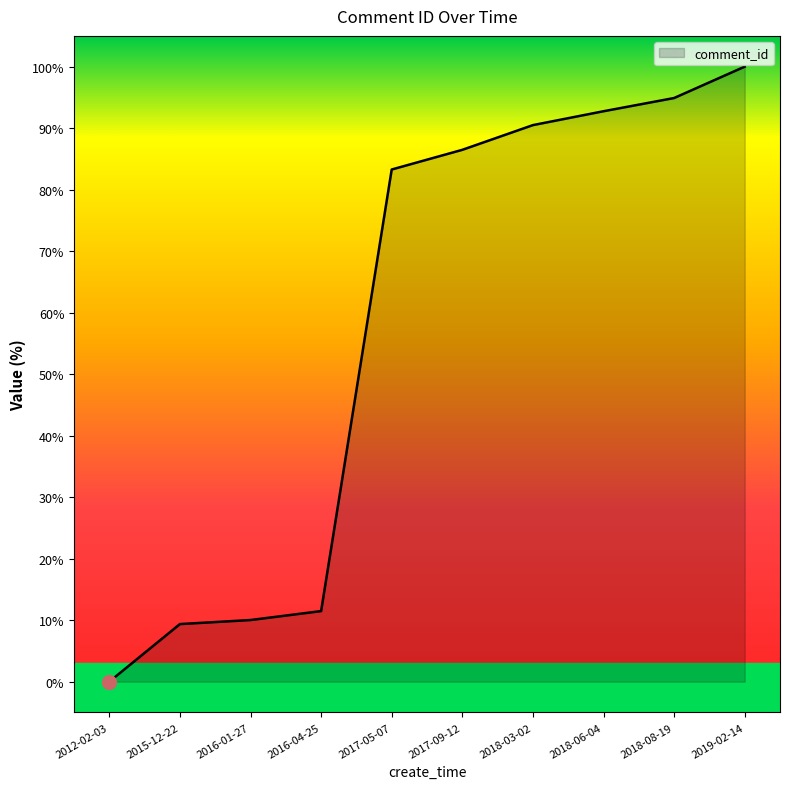

What is the difference between the values at 2015-12-22 and 2018-03-02?

81.1